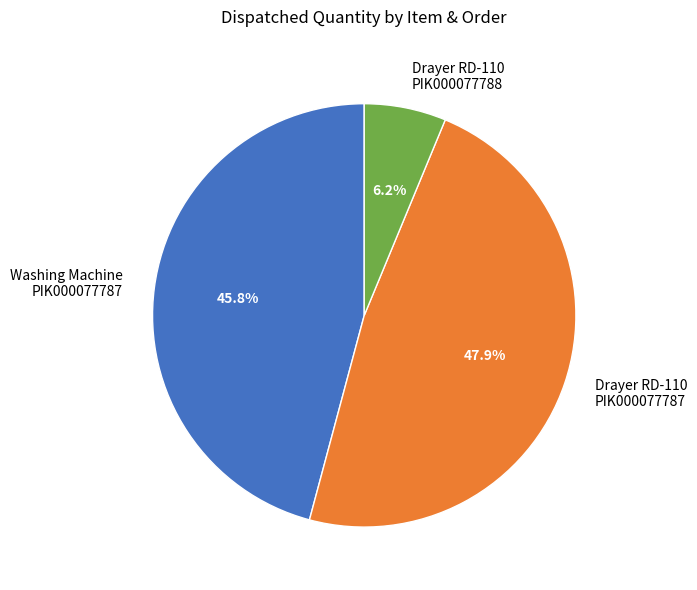

Is there any slice that represents more than half of the pie?

No